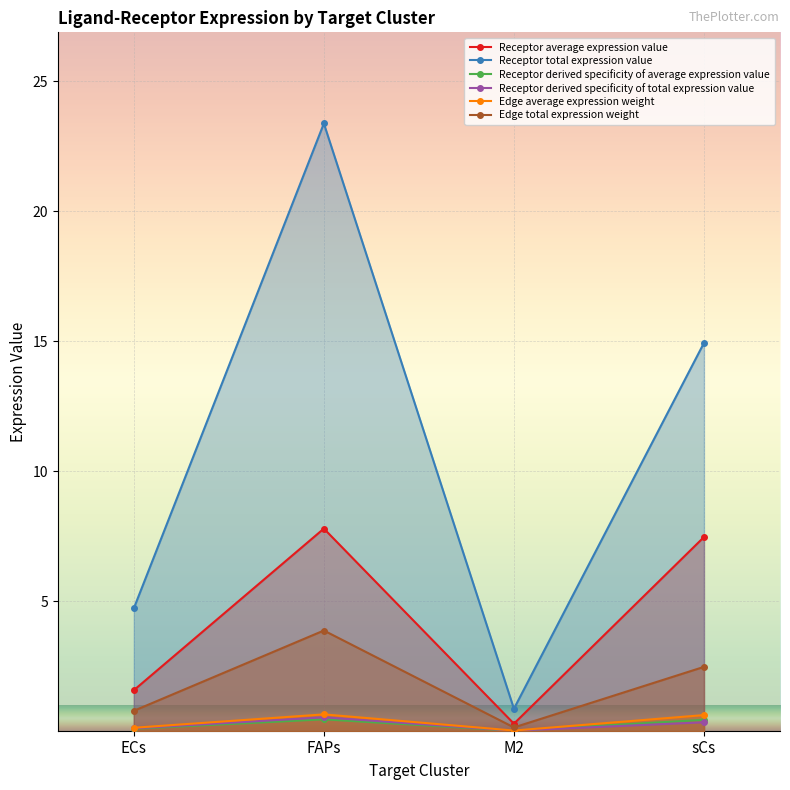

At sCs, list the series in order from smallest to largest.

Receptor derived specificity of total expression value, Receptor derived specificity of average expression value, Edge average expression weight, Edge total expression weight, Receptor average expression value, Receptor total expression value